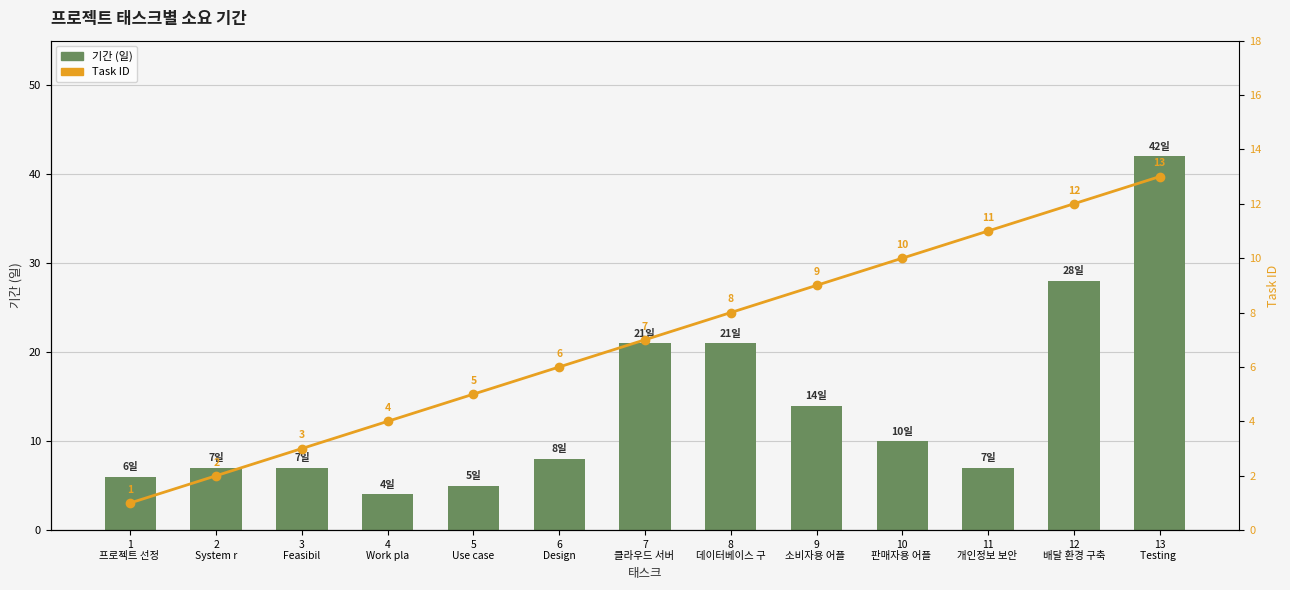

What is the label of the 6th bar from the left?

6
Design